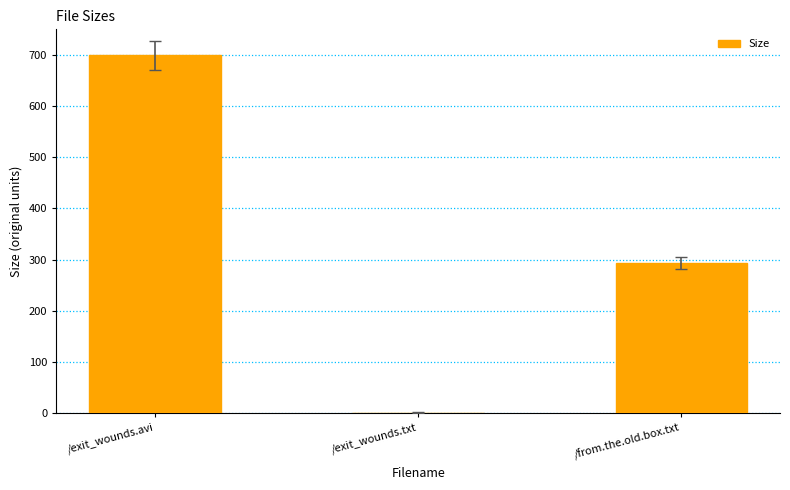

Which has a higher value, /exit_wounds.avi or /from.the.old.box.txt?

/exit_wounds.avi